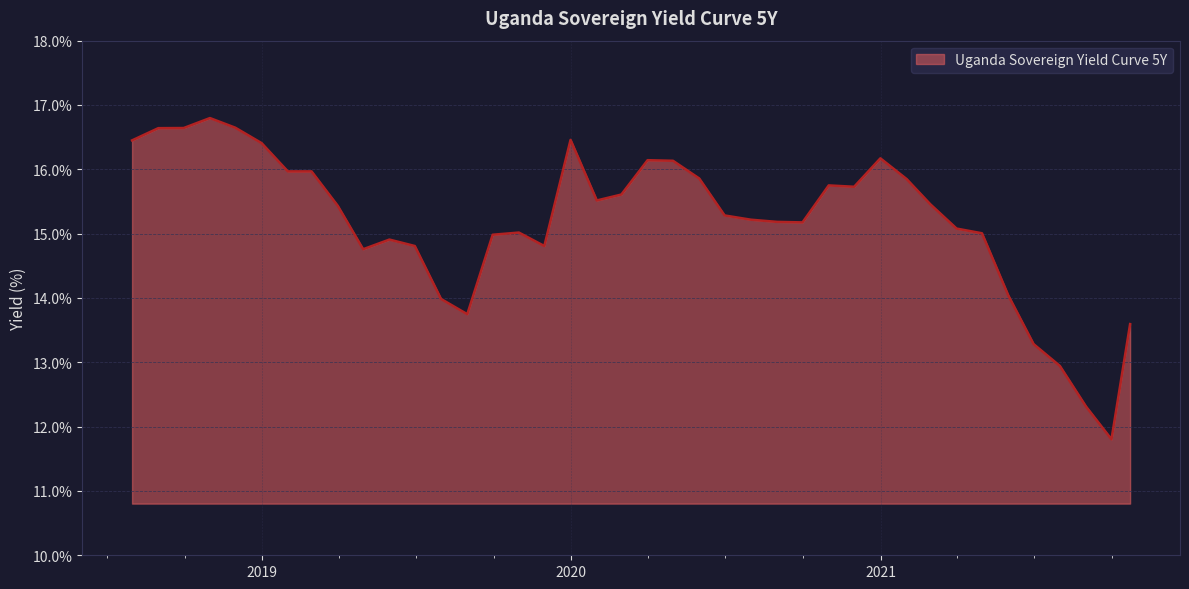

What is the difference between the maximum and minimum values?

5.0